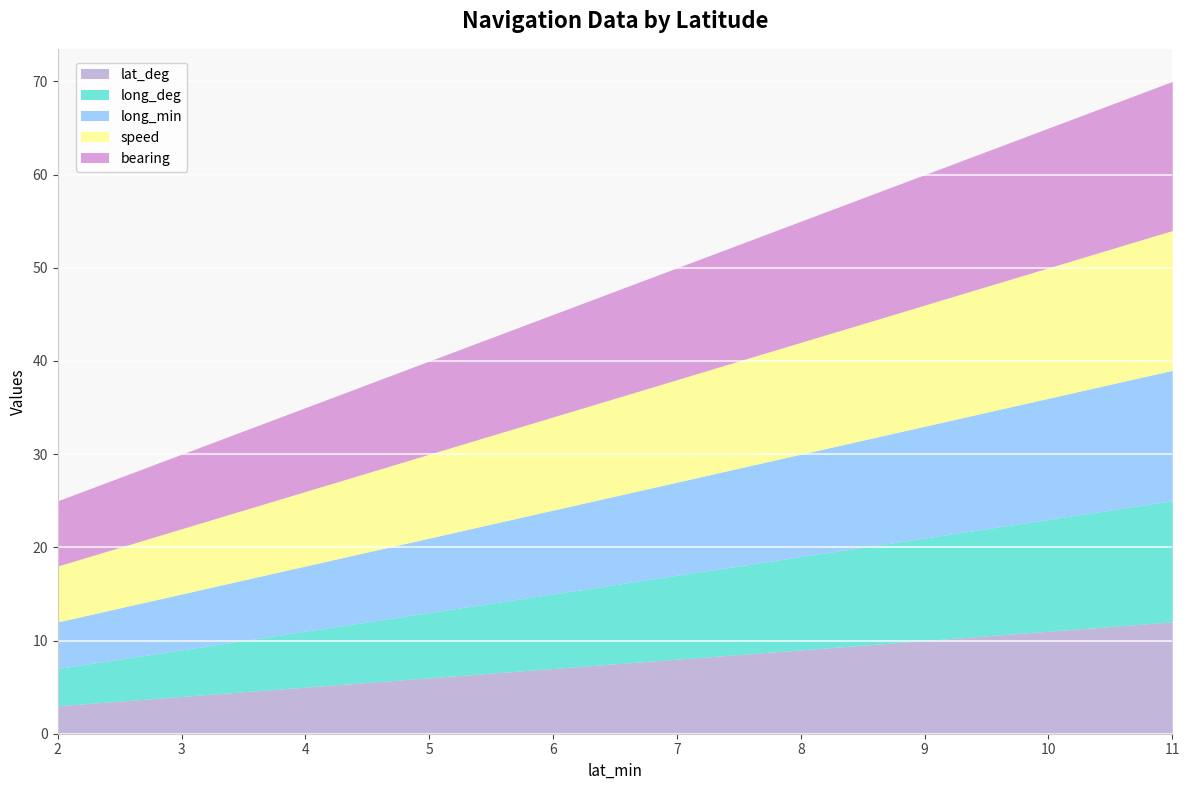

What is the difference between the maximum and minimum values in the lat_deg series?

9